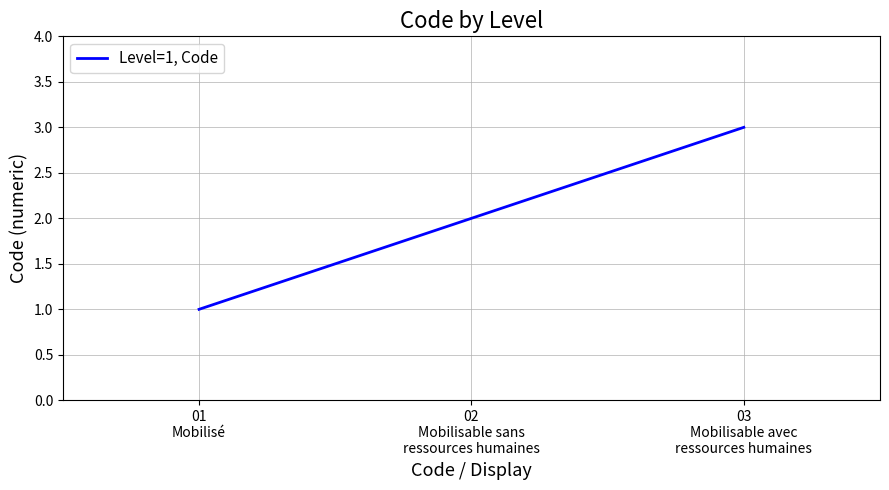

Which category has the highest value across all series?

03
Mobilisable avec
ressources humaines